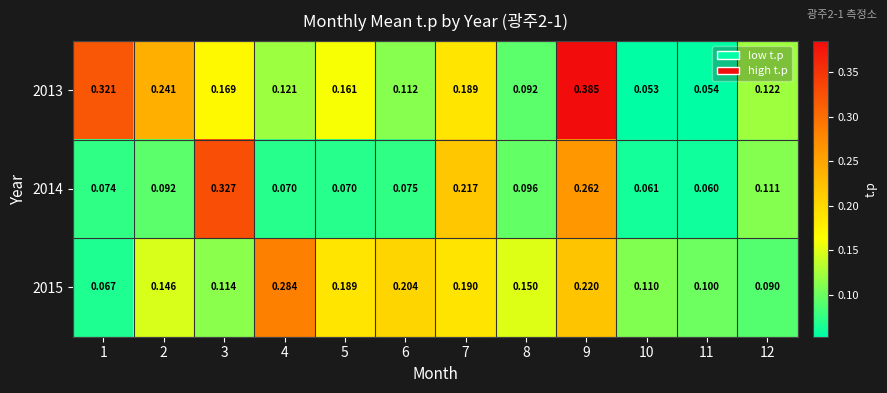

Is the value of 2013 at 12 greater than the value of 2014 at 10?

Yes